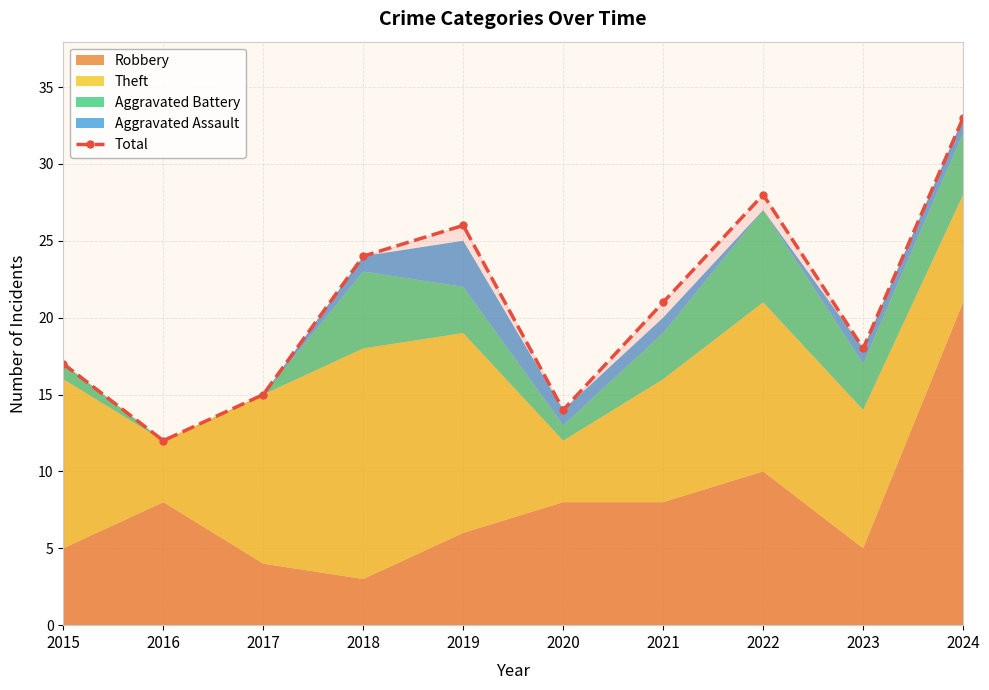

Where is the first local minimum?

2016